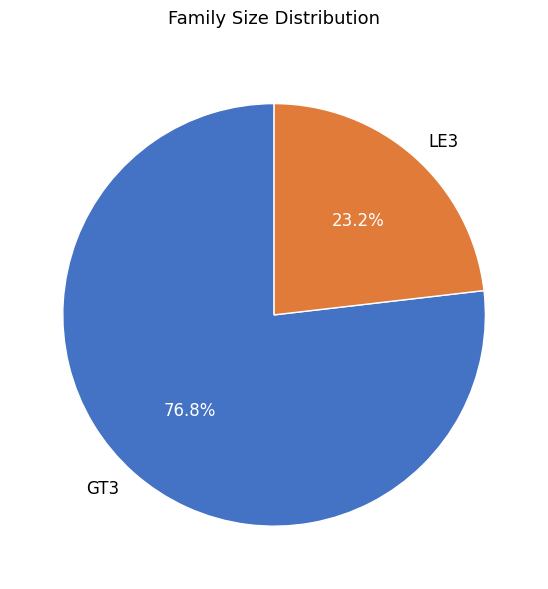

Which slice is the smallest?

LE3